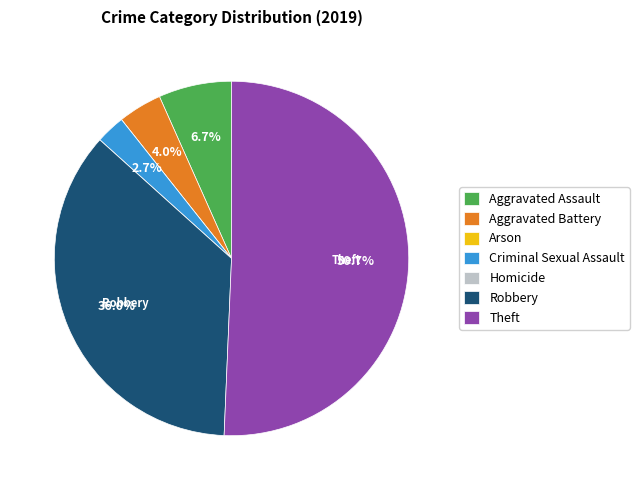

What percentage do Robbery and Aggravated Assault together represent?

42.7%